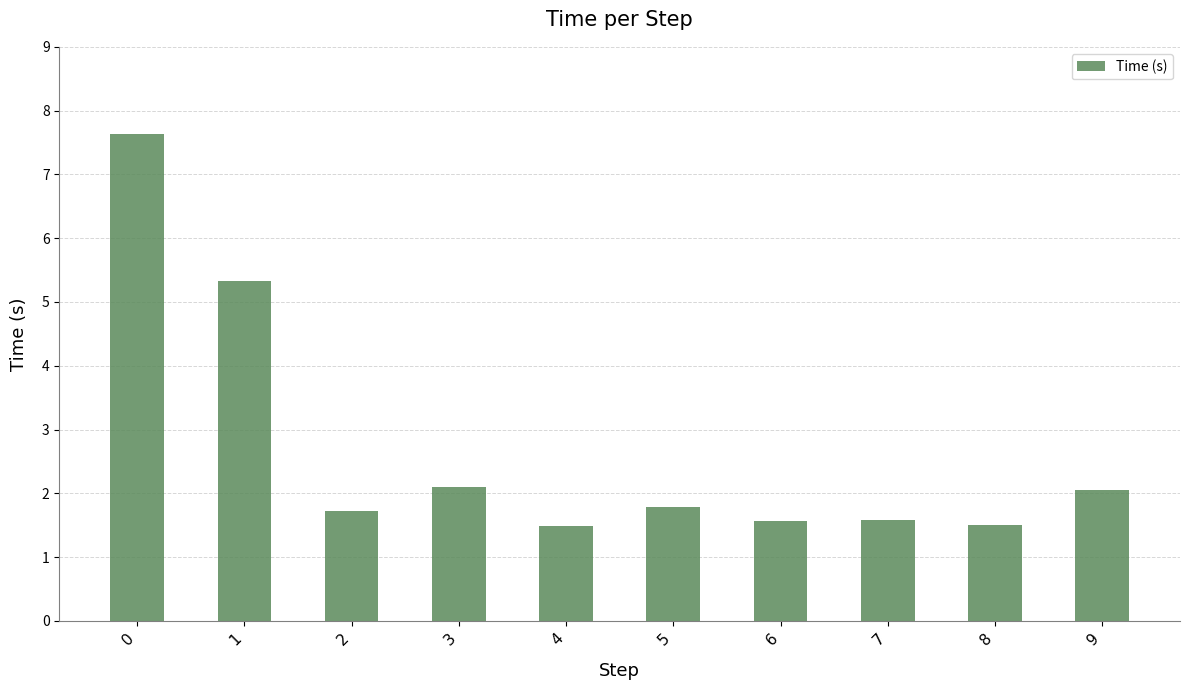

What is the approximate value at 0?

7.6